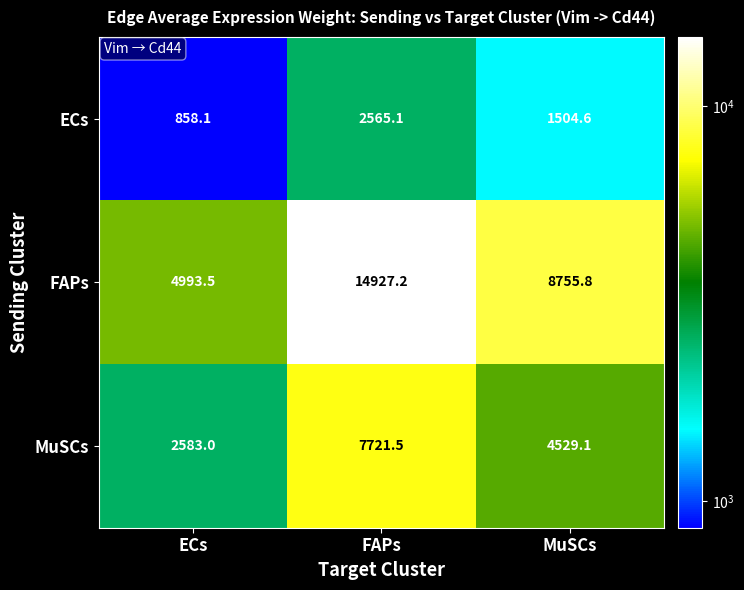

At which label does MuSCs first exceed 4529?

FAPs